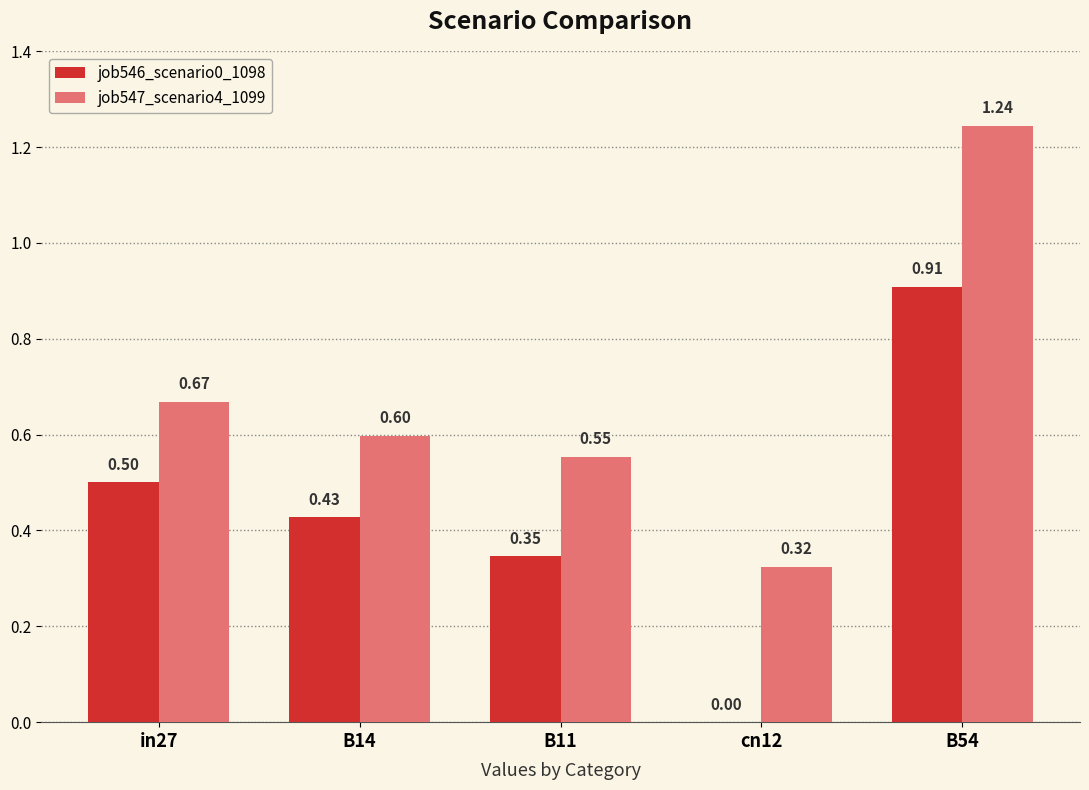

Is the value of job547_scenario4_1099 at cn12 greater than the value of job546_scenario0_1098 at B54?

No